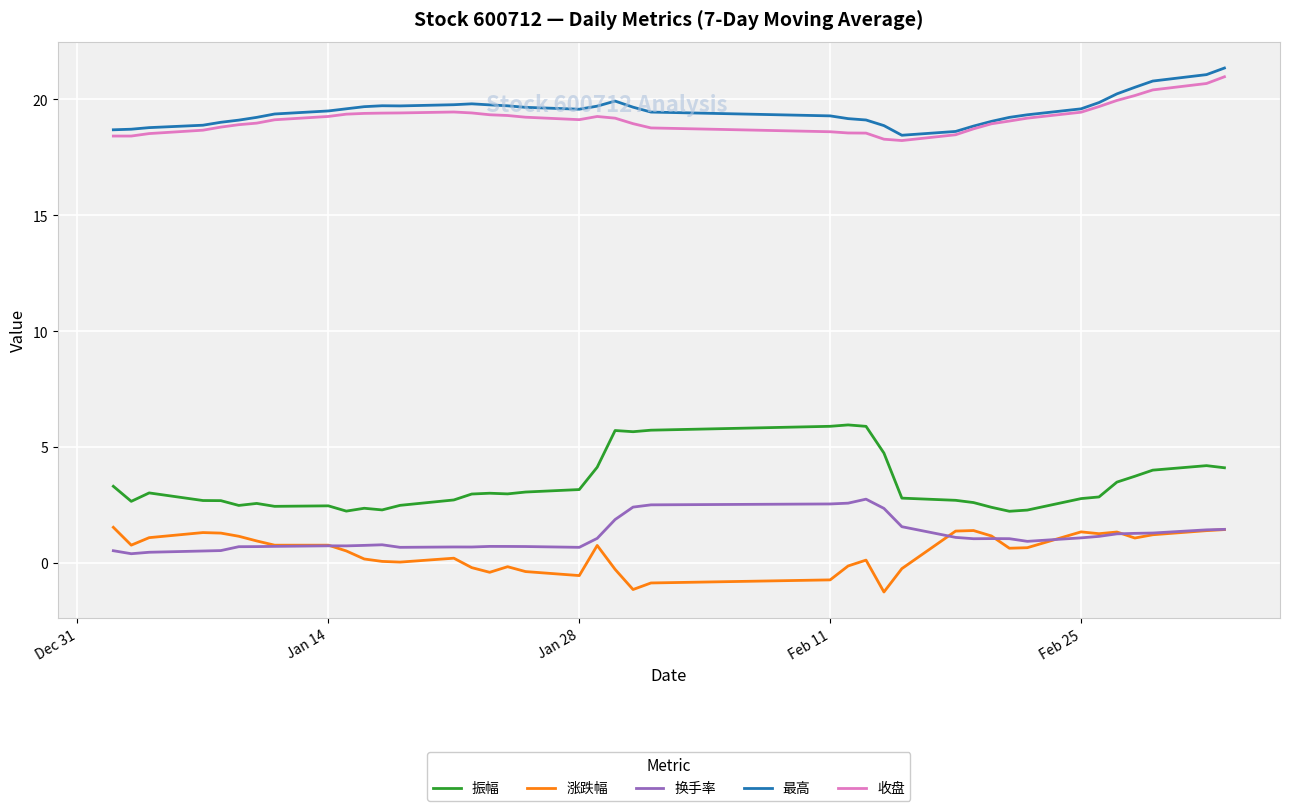

True or false: 收盘 and 振幅 intersect in this chart.

False